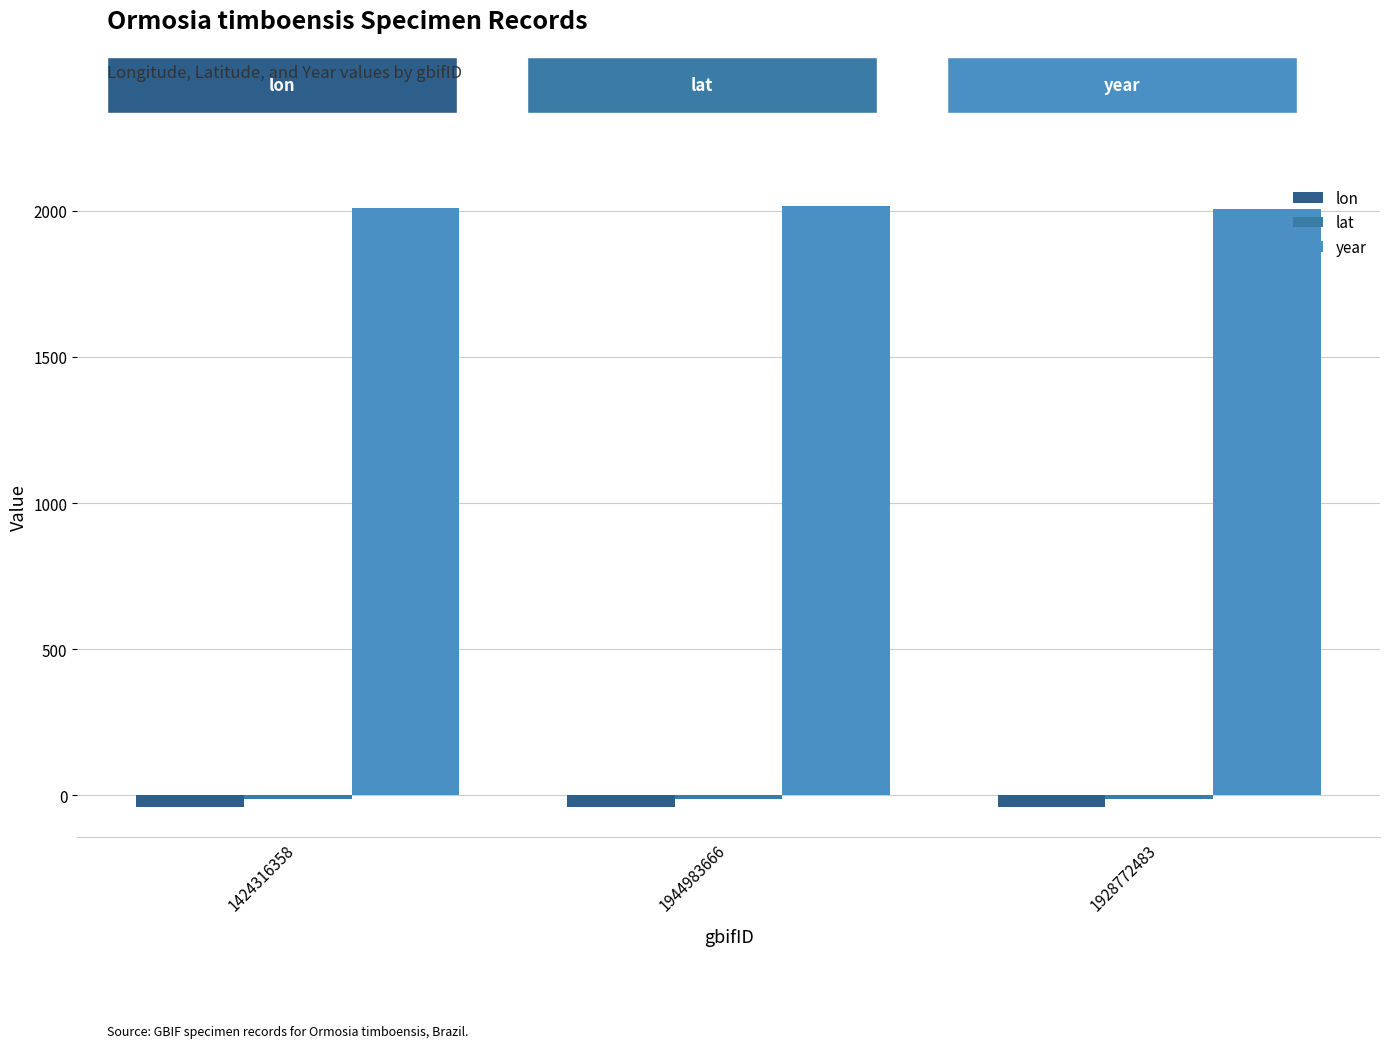

At how many categories does at least one series exceed 239?

3